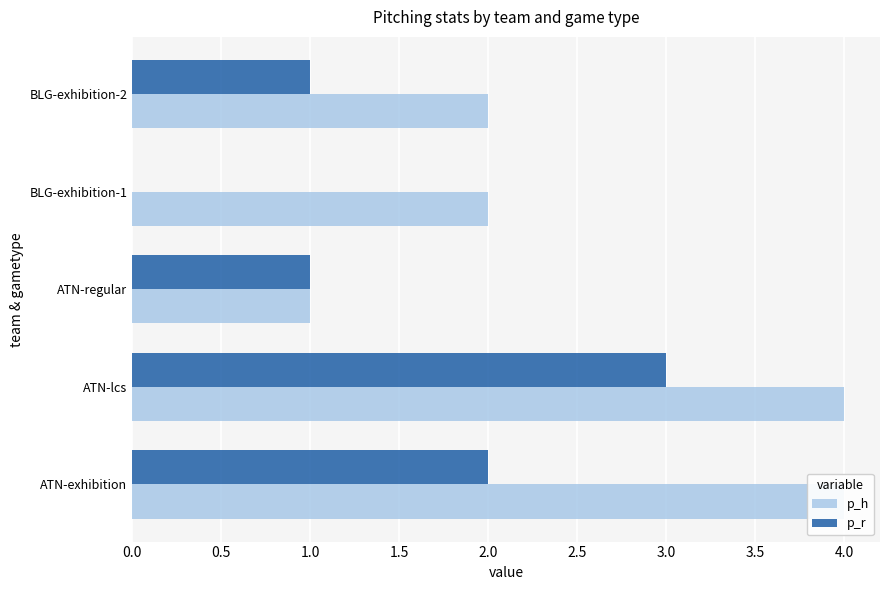

Which series has the largest range (max minus min)?

p_h